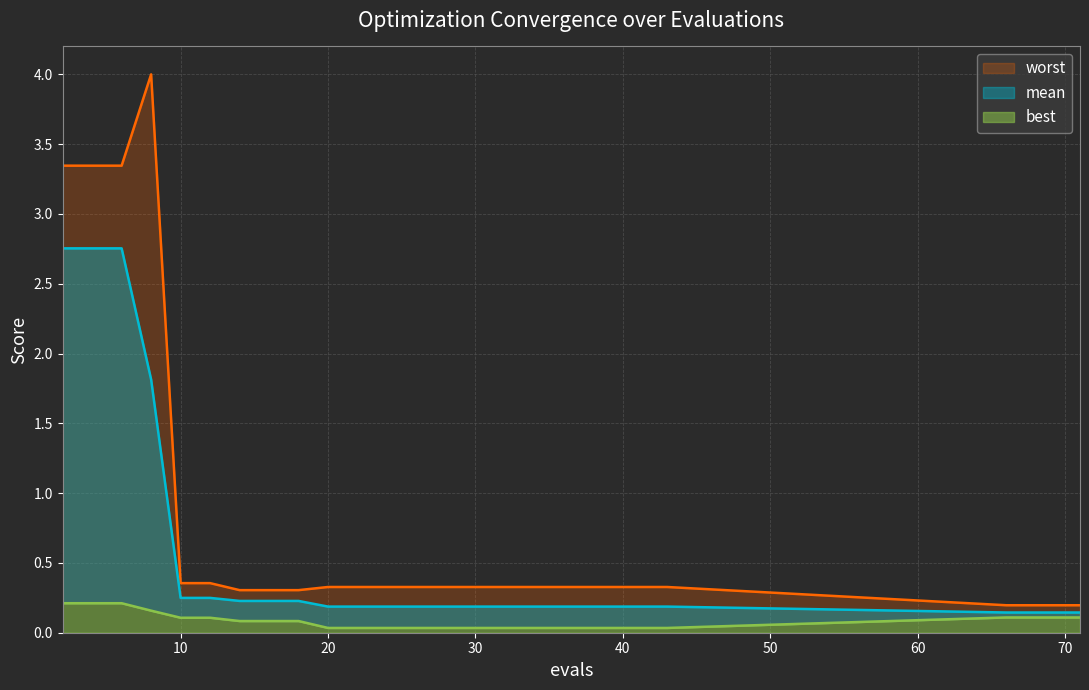

Rank the series by their average value, from lowest to highest.

best, mean, worst